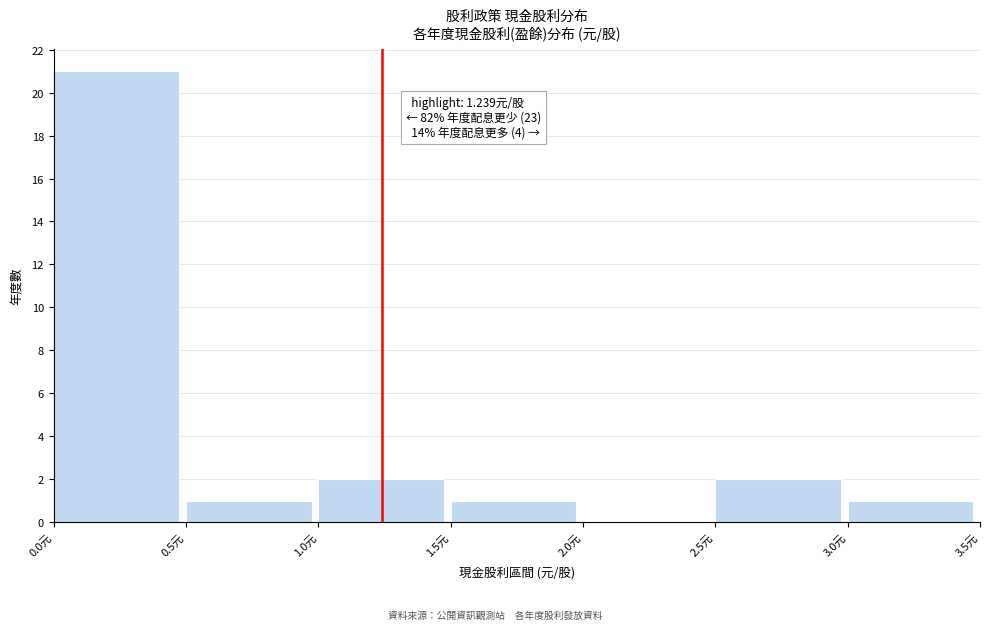

Over which range of the x-axis is the bar tallest?

0.0 to 0.5